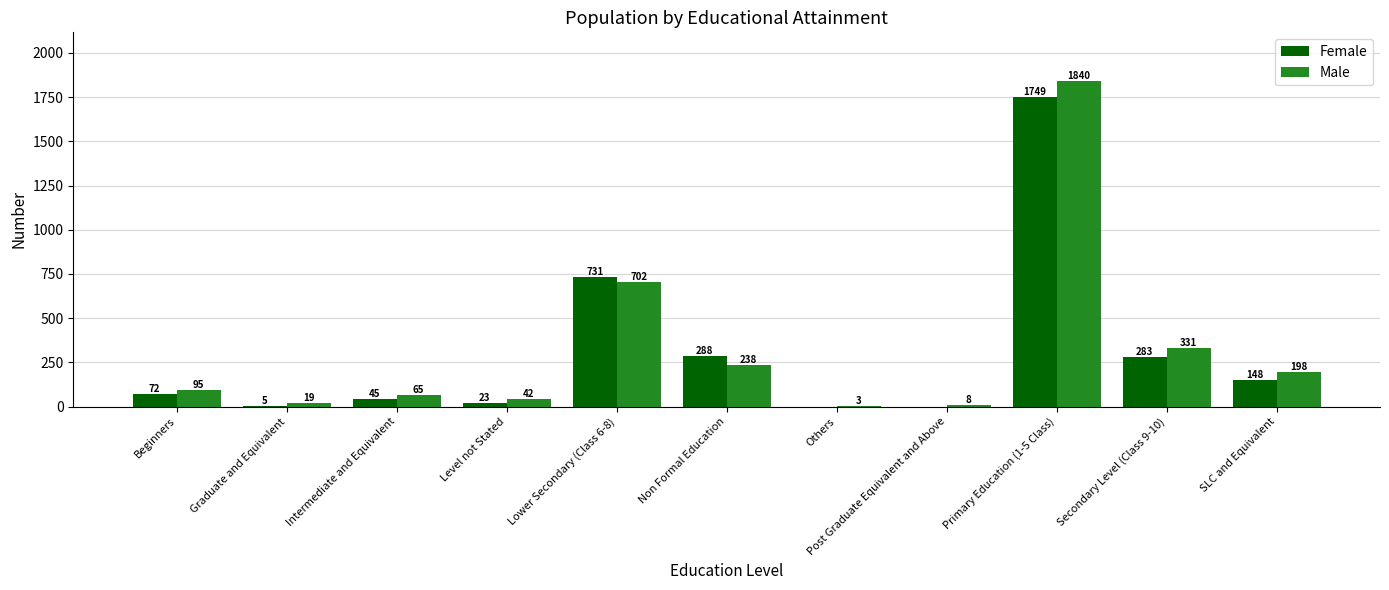

Which category has the highest value across all series?

Primary Education (1-5 Class)